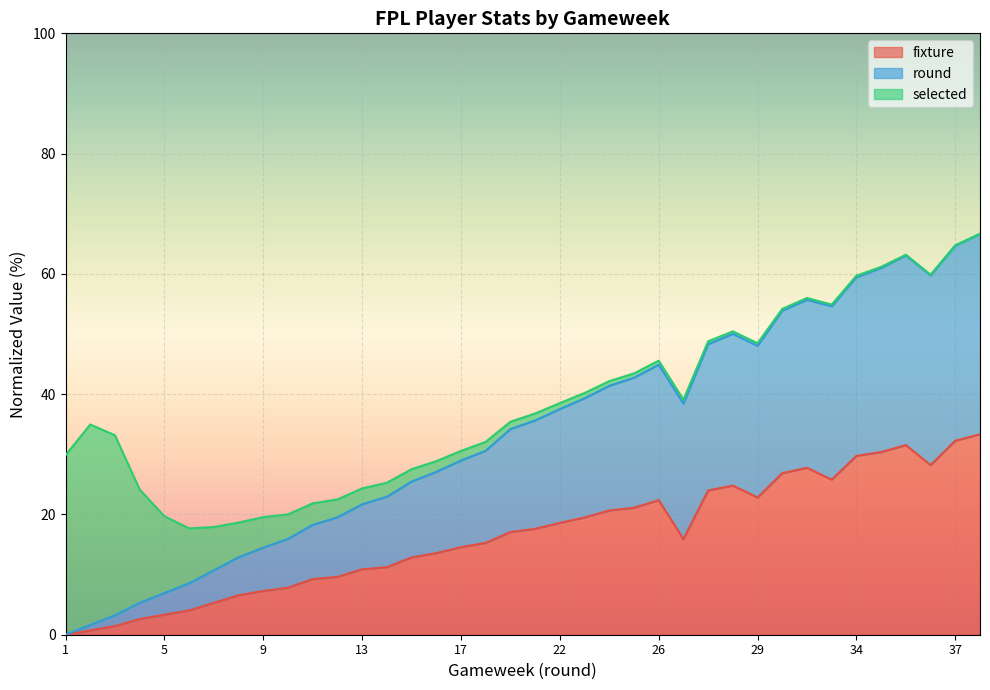

How many interior local valleys does the fixture series have?

4